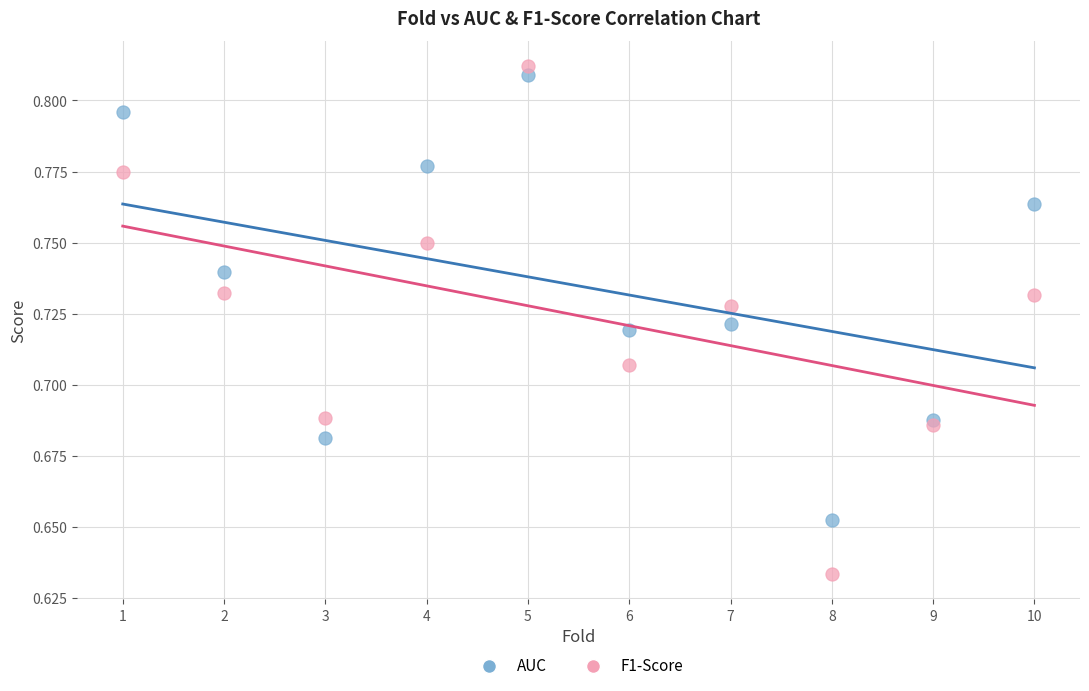

Which series has the largest Y range (max minus min)?

F1-Score